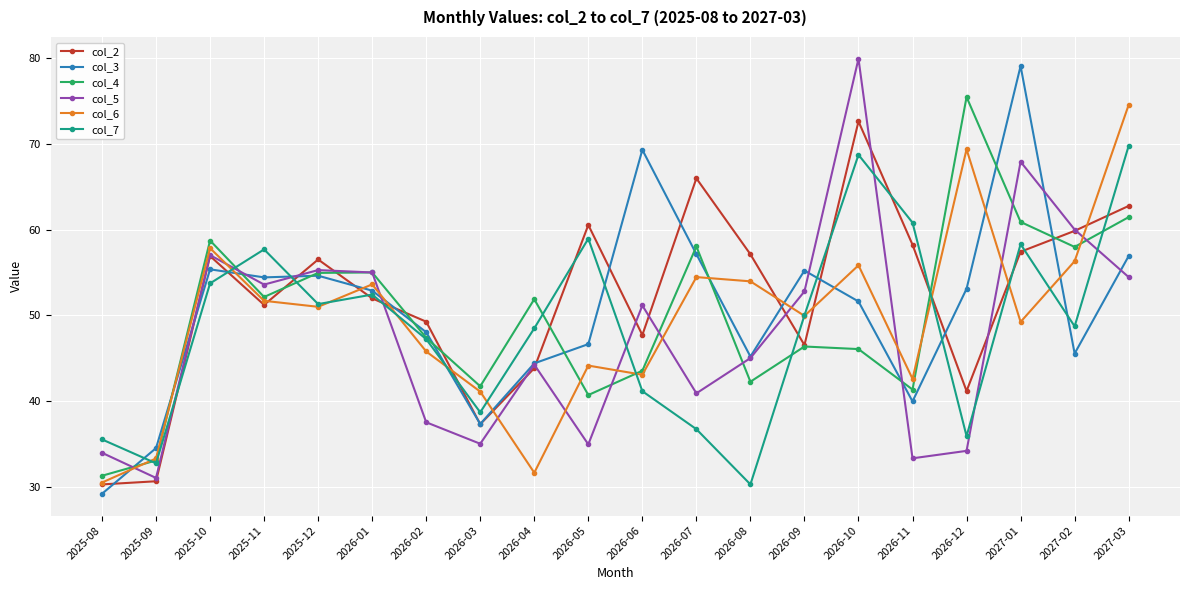

Between 2025-12 and 2026-11, which series saw the biggest shift?

col_5